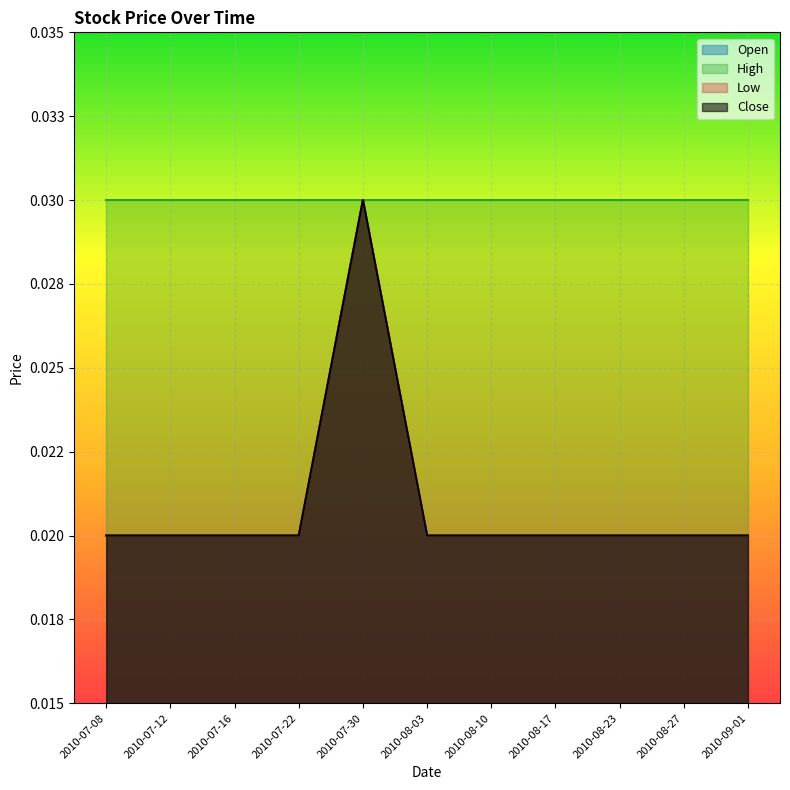

Which series changed the most between 2010-08-03 and 2010-08-27?

Open